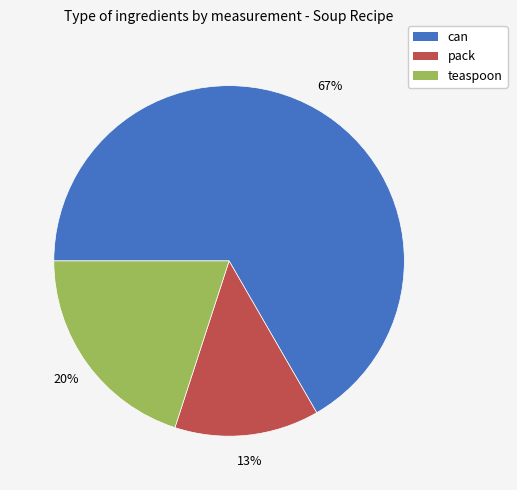

Is there any slice that represents more than half of the pie?

Yes